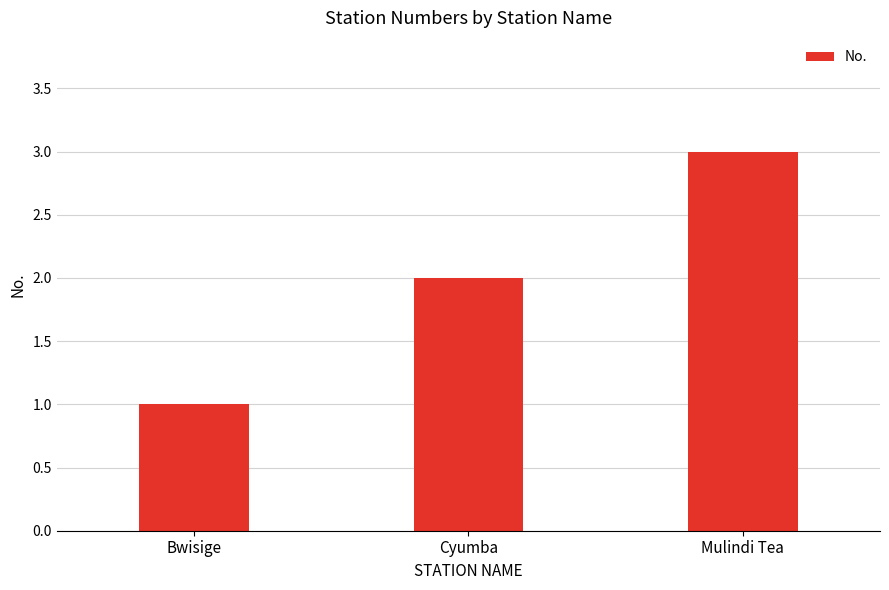

Where is the data nearest to the value 2?

Cyumba